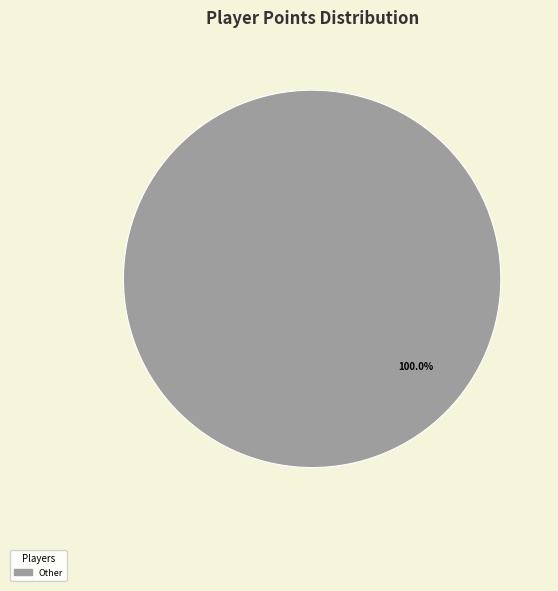

Is there any slice that represents more than half of the pie?

Yes